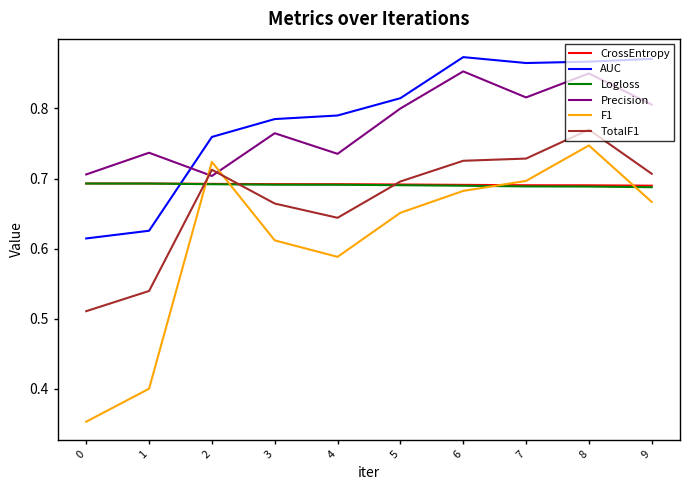

The Logloss series shows 0.7 at 9. True or false?

True